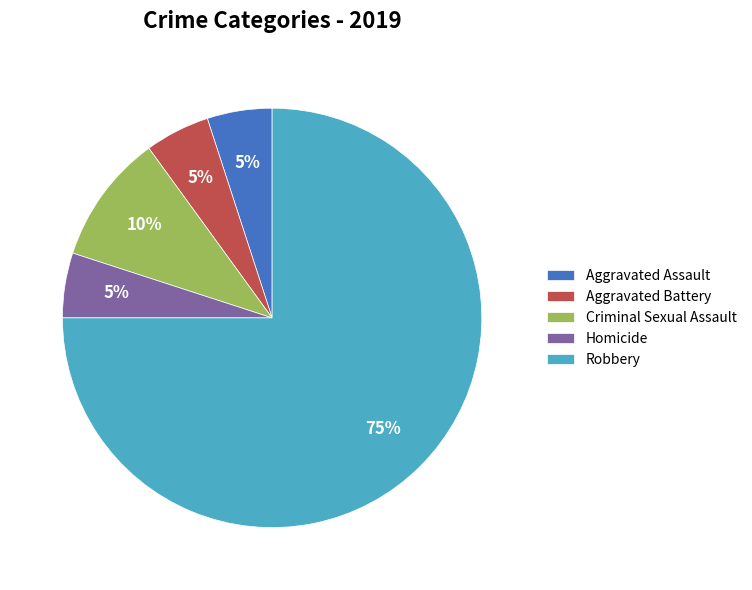

Which slice is the largest?

Robbery